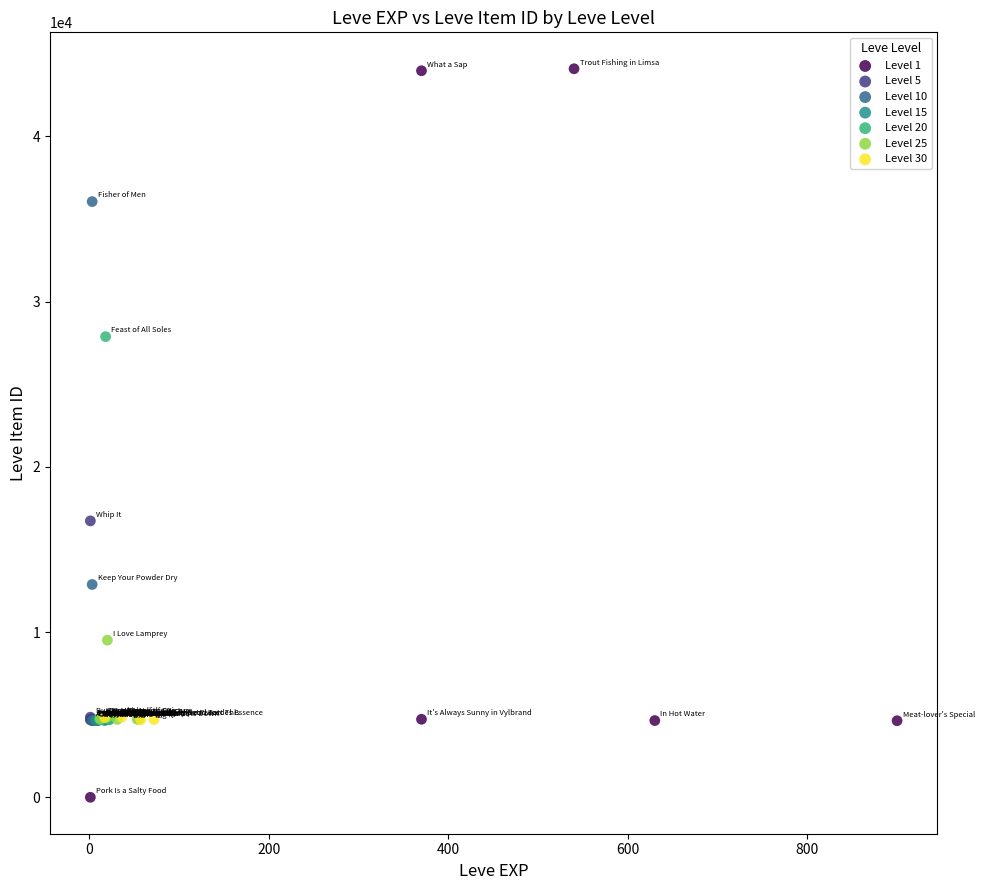

Which series reaches the maximum Y coordinate?

Level 1